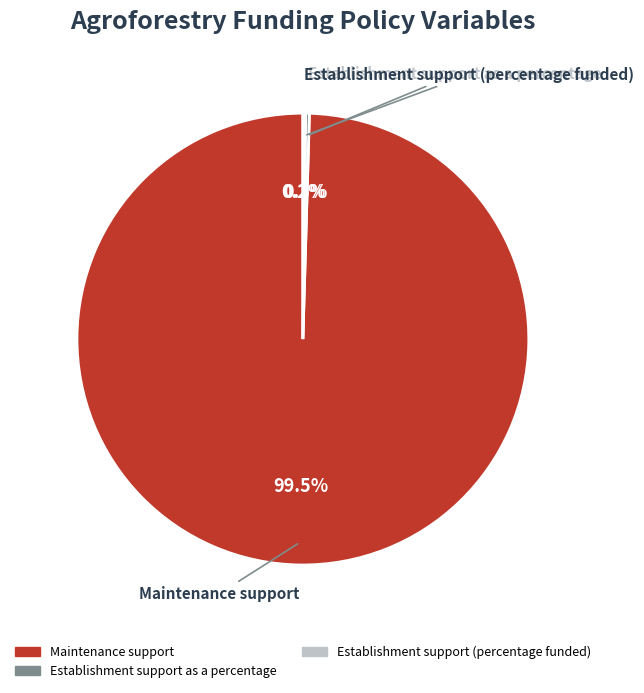

Is there any slice that represents more than half of the pie?

Yes